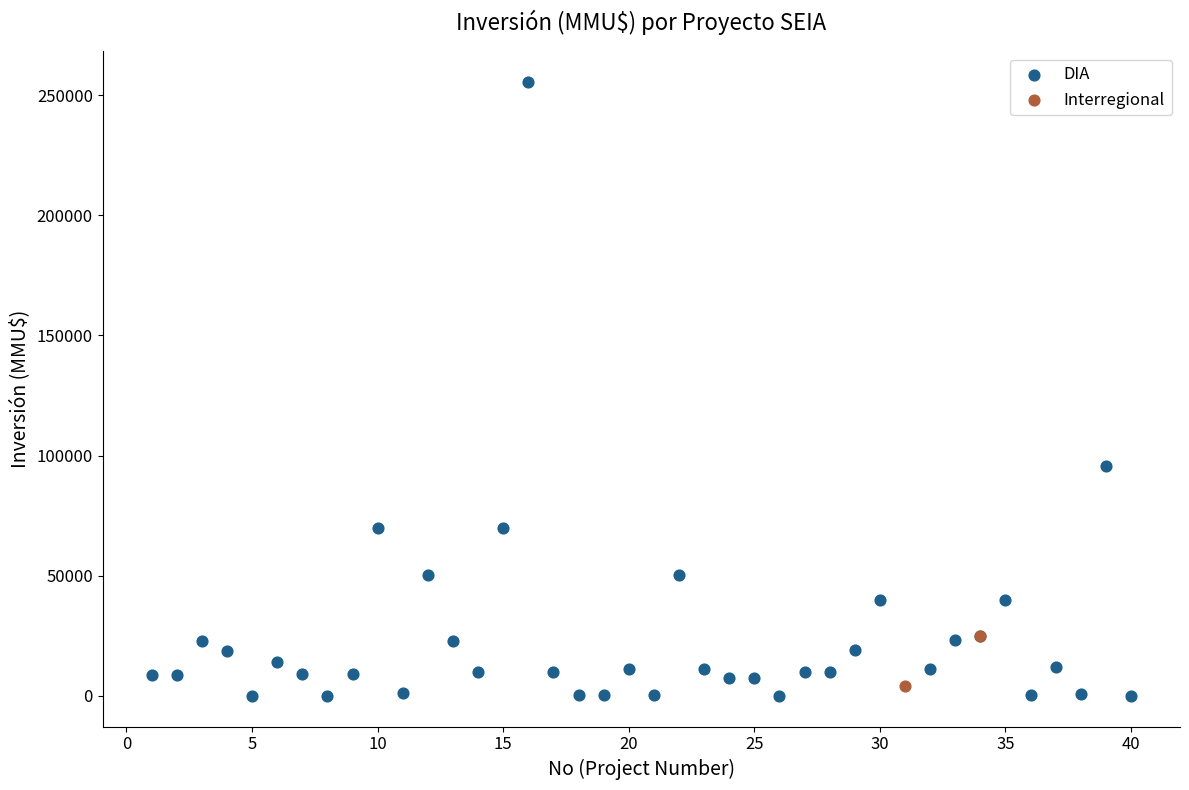

What are all the series names shown in the legend?

DIA, Interregional